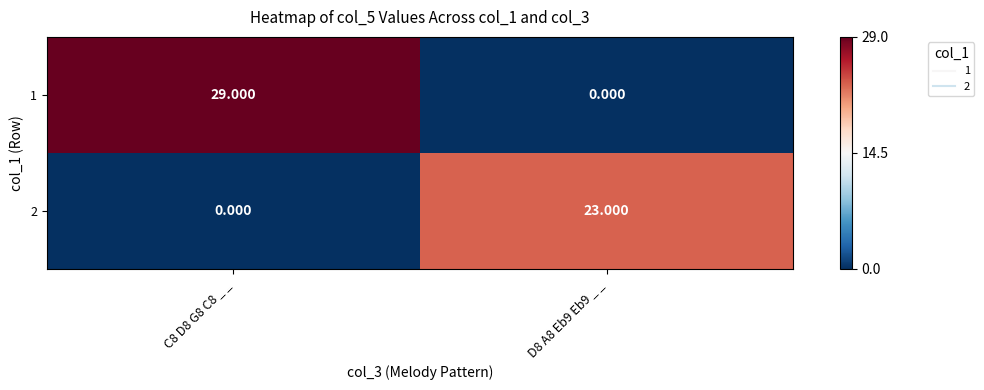

What is the difference between the highest and lowest values at C8 D8 G8 C8 _ _?

29